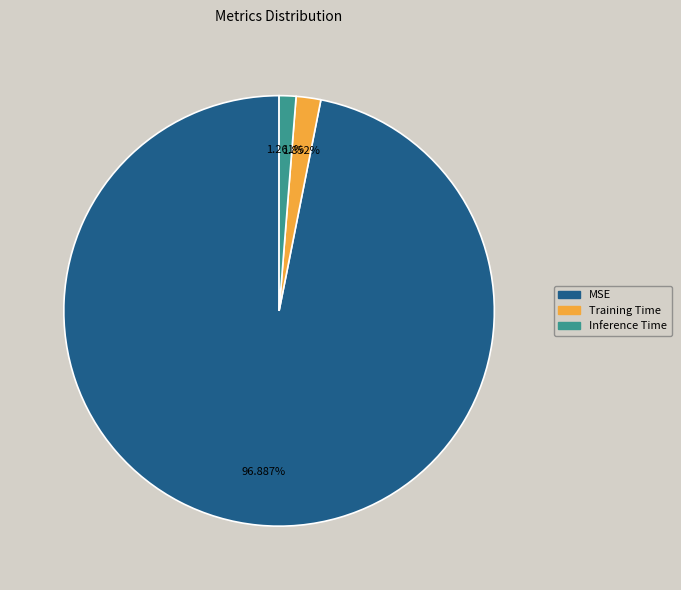

What percentage is the Inference Time slice, to the nearest percent?

1%